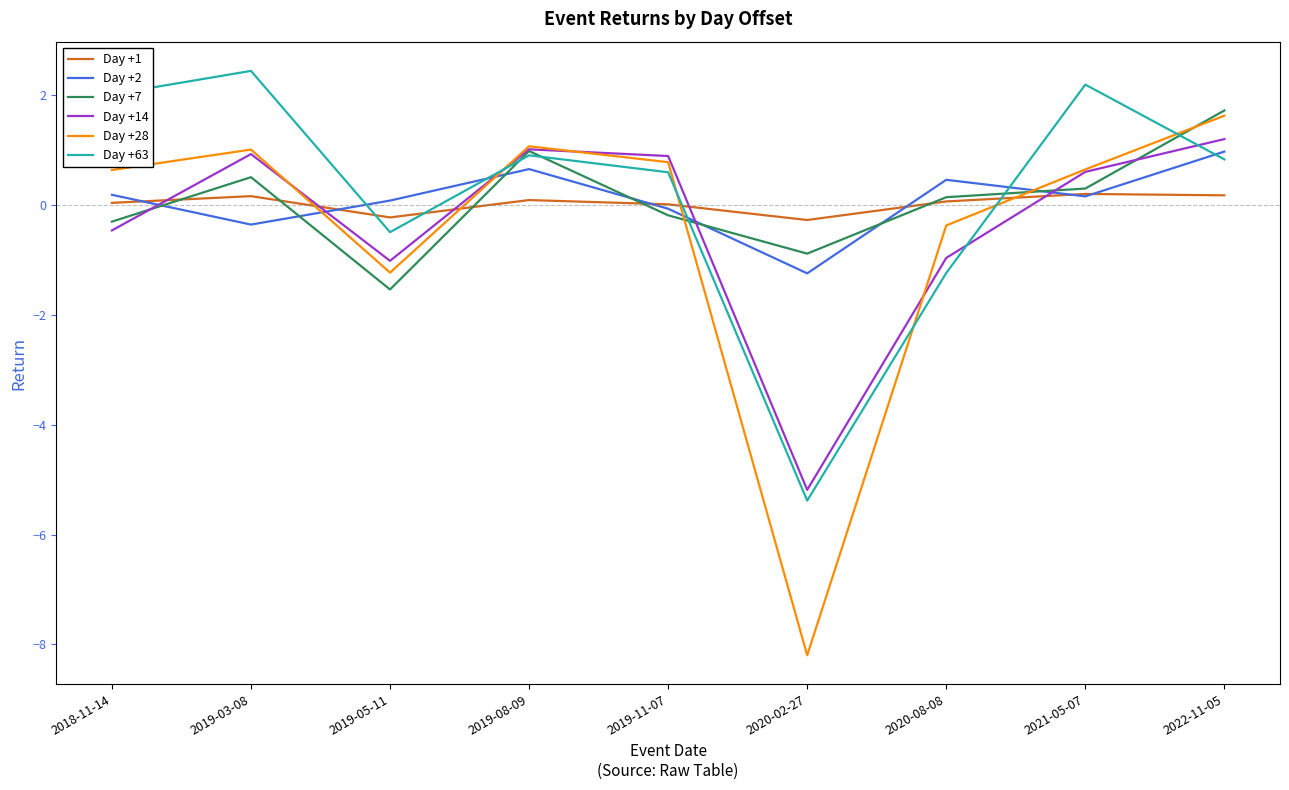

Which category has the highest value in the Day +7 series?

2022-11-05